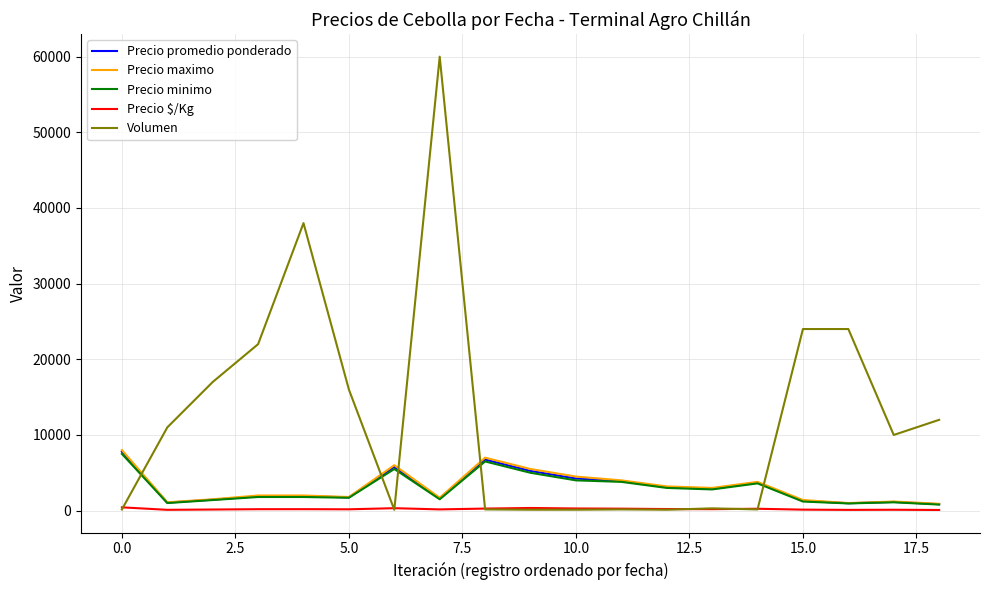

Which series has the largest total across all categories?

Volumen